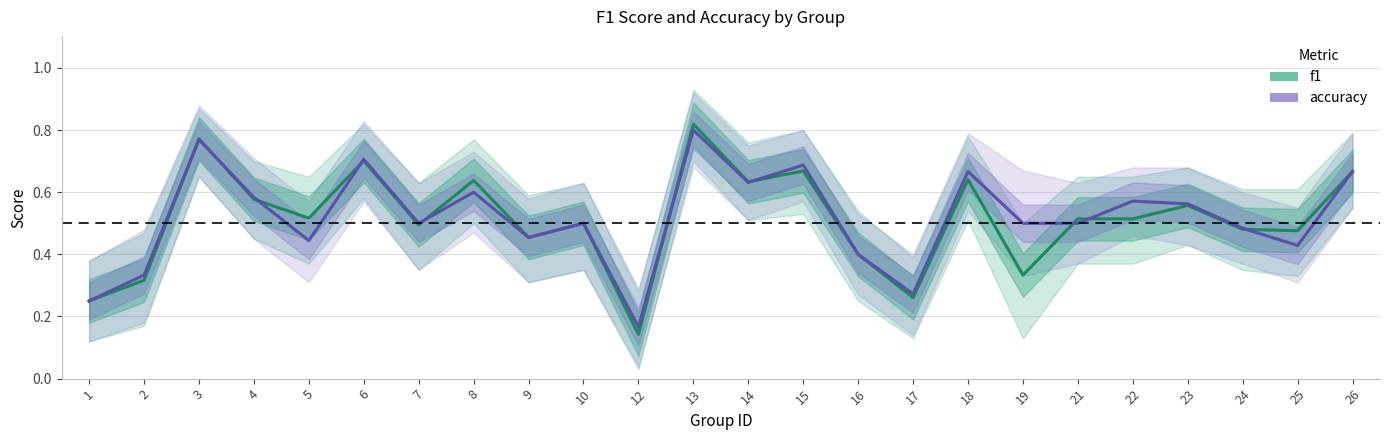

What is the difference between the maximum and second lowest values in the f1 series?

0.6